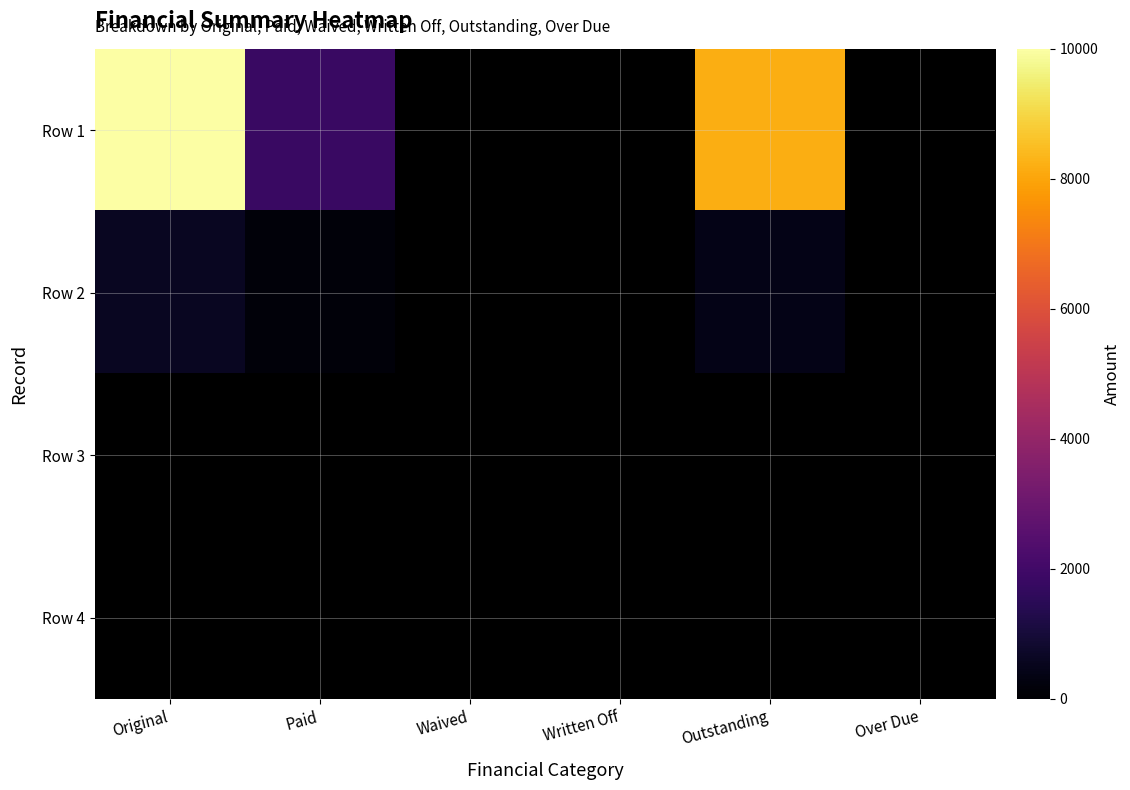

At which category is the sum across all series the highest?

Original